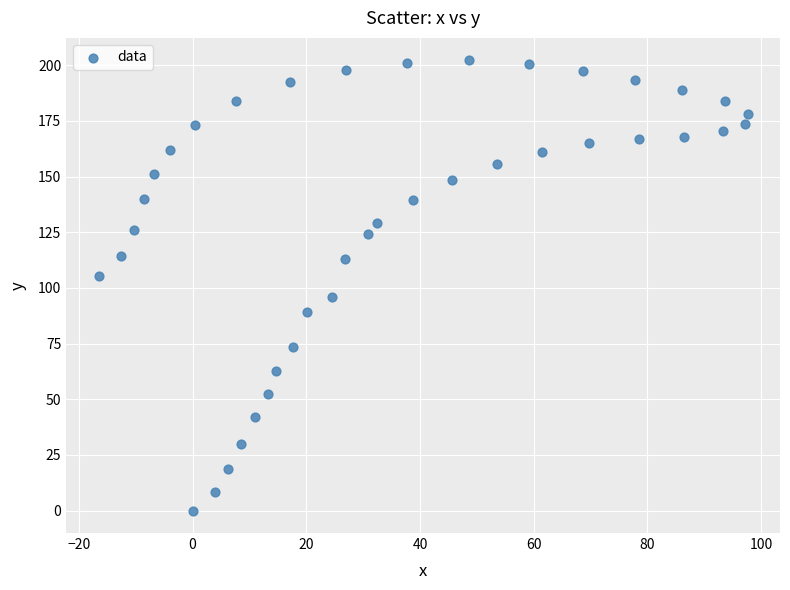

What is the range of Y values (max minus min)?

202.2